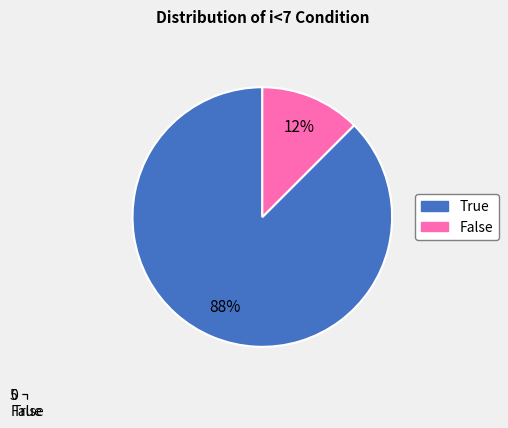

Which category has the smallest portion of the pie?

False